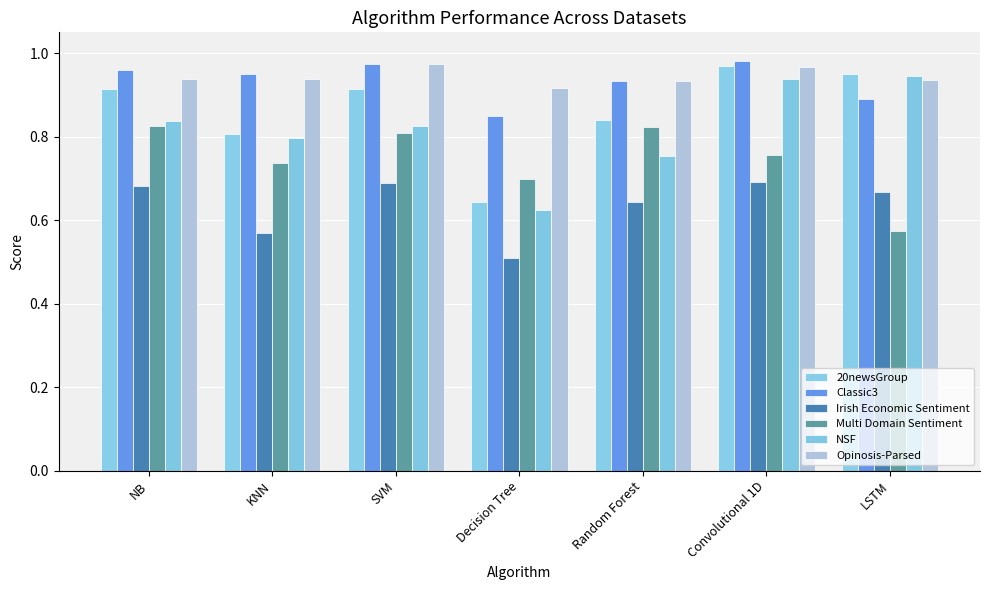

At which category is the sum across all series the highest?

Convolutional 1D